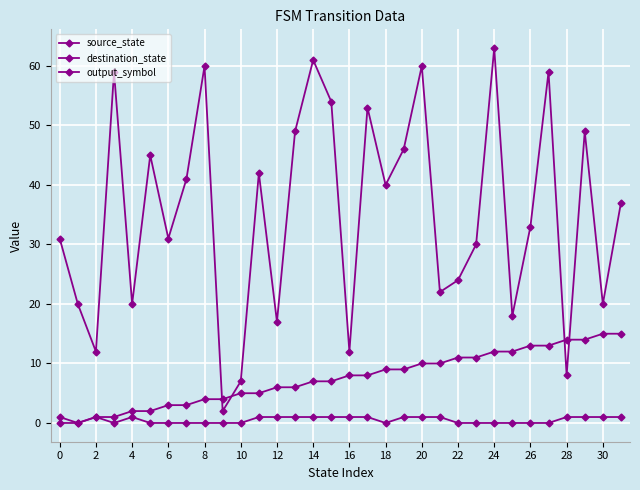

How many distinct data groups are displayed?

3